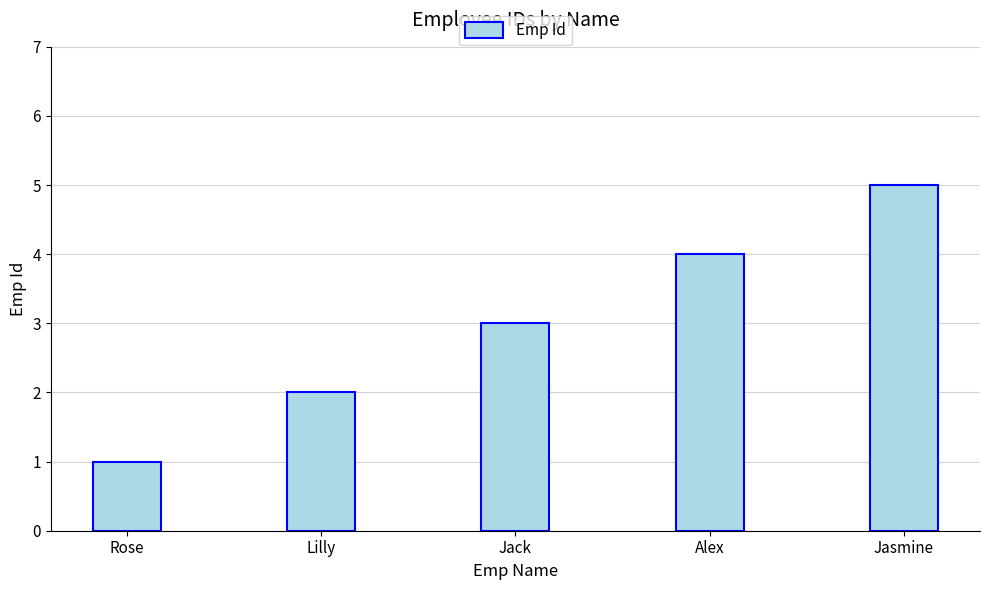

What position from the left is Jack?

3